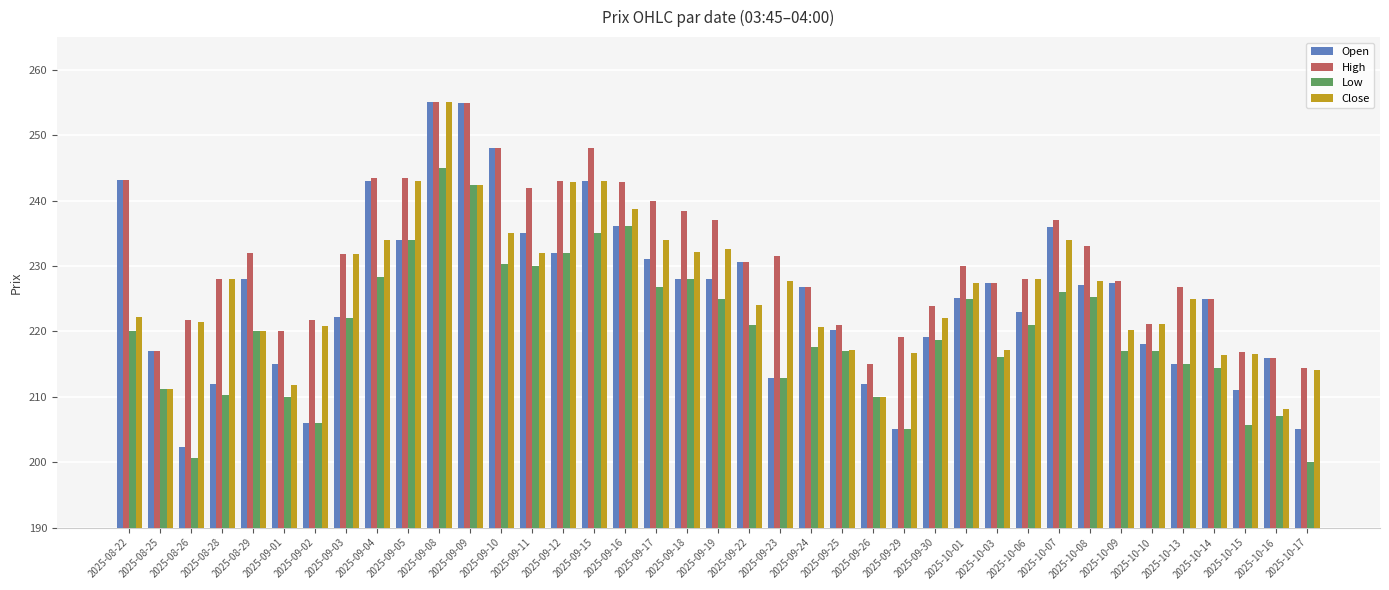

What is the value of the High bar at the 25th from the left?

215.0